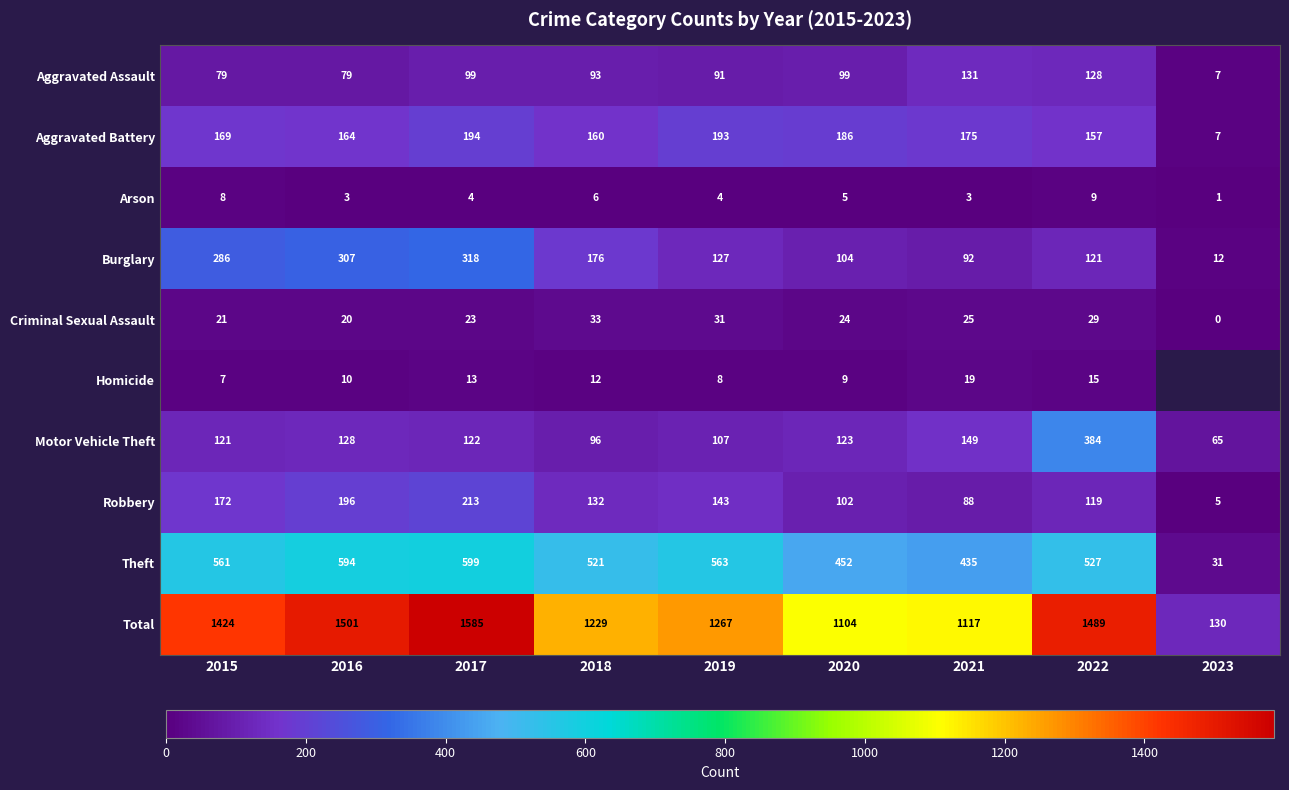

The Burglary series shows 92 at 2021. True or false?

True